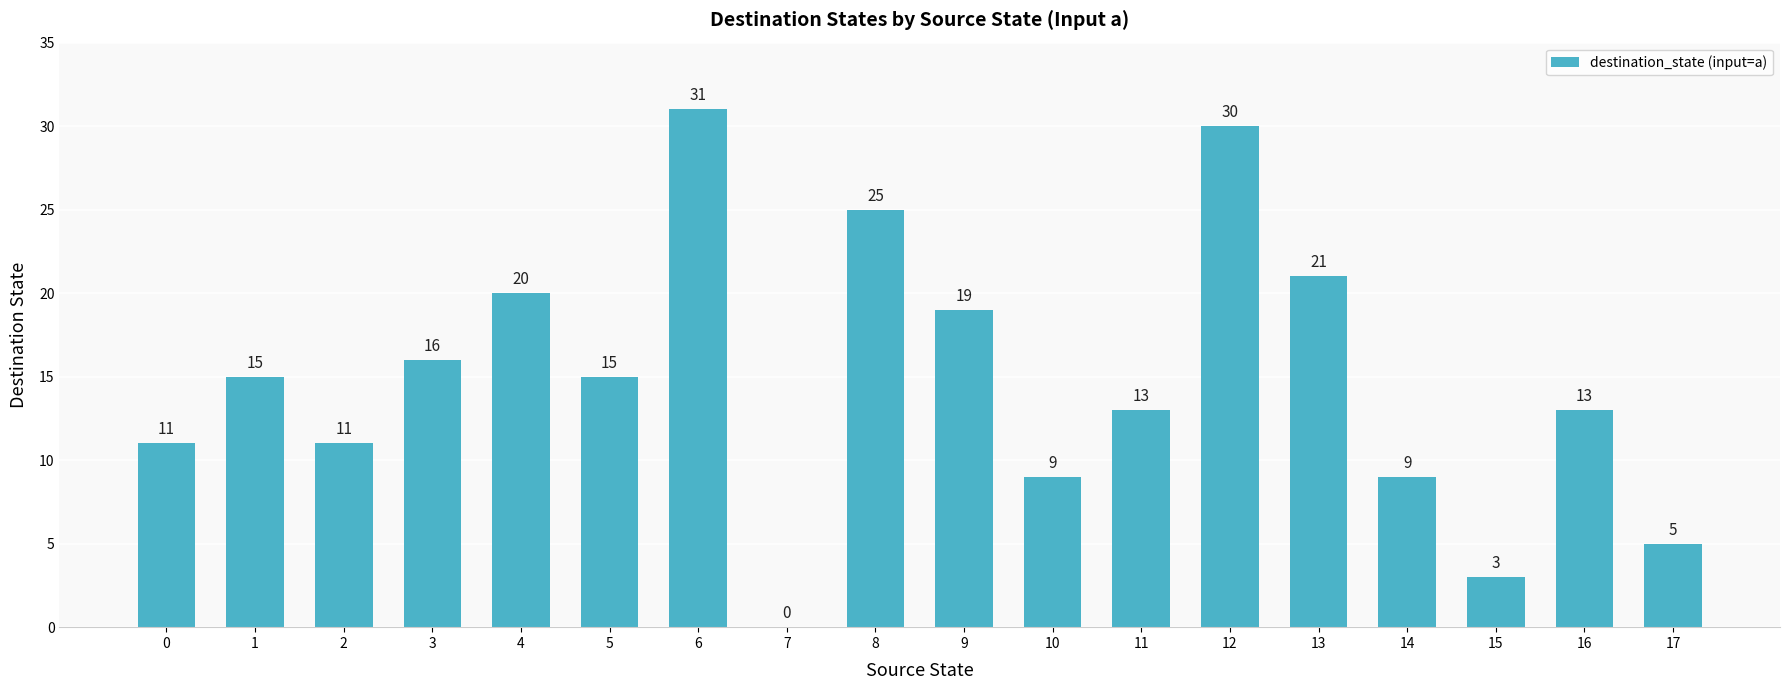

True or false: the data shows 17 at 2.

False